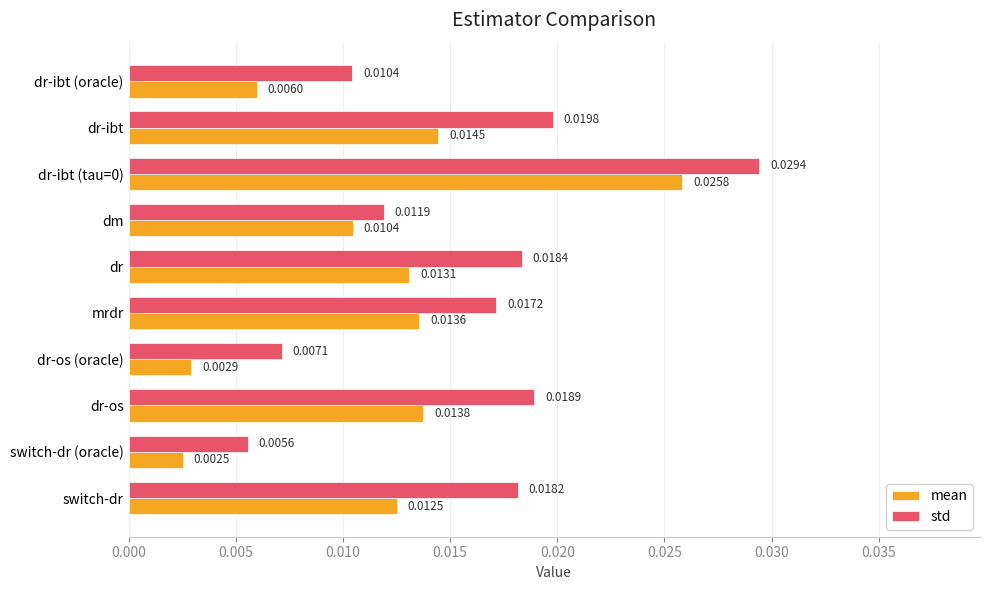

At which label is mean closest to 0?

switch-dr (oracle)